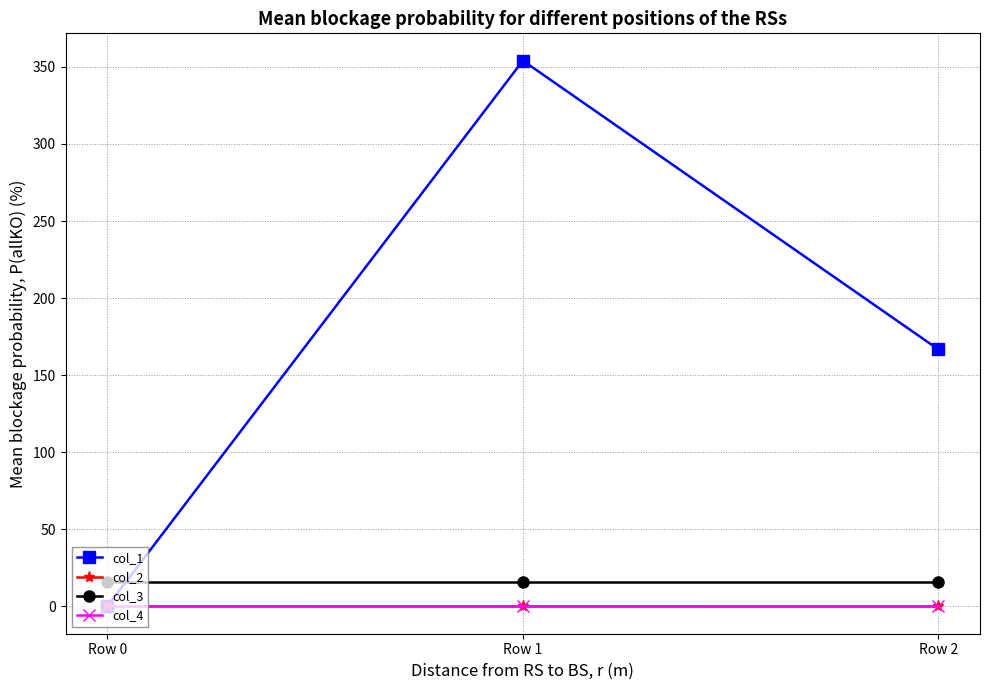

How many lines are shown in the chart?

4